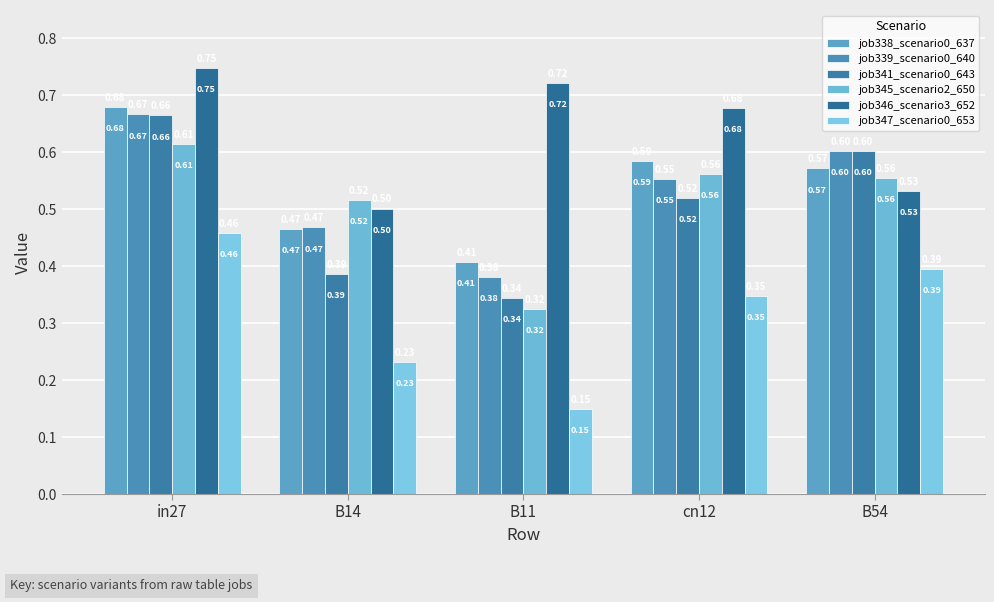

What is the label of the 5th bar from the left?

B54